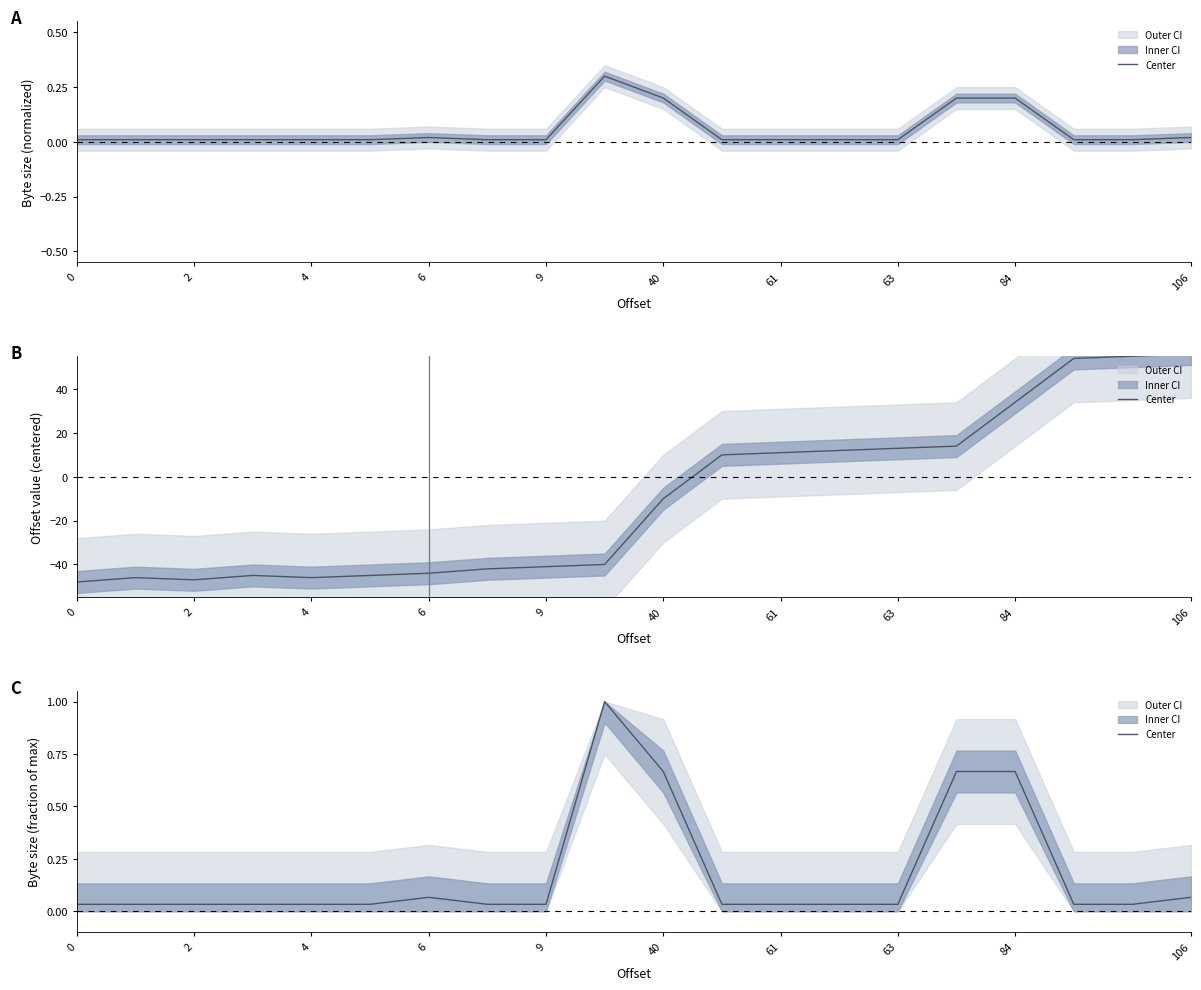

How many interior local peaks (higher than both neighbors) does the data have?

2